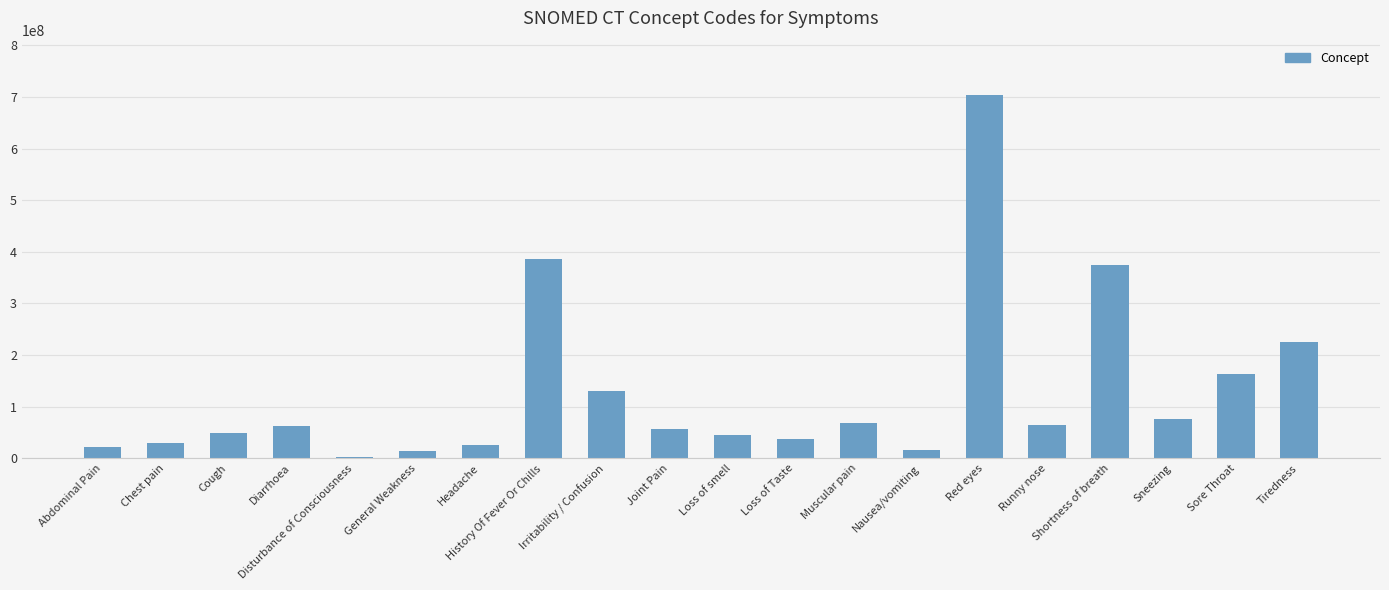

Is it true that the value at Muscular pain is 24714858?

False